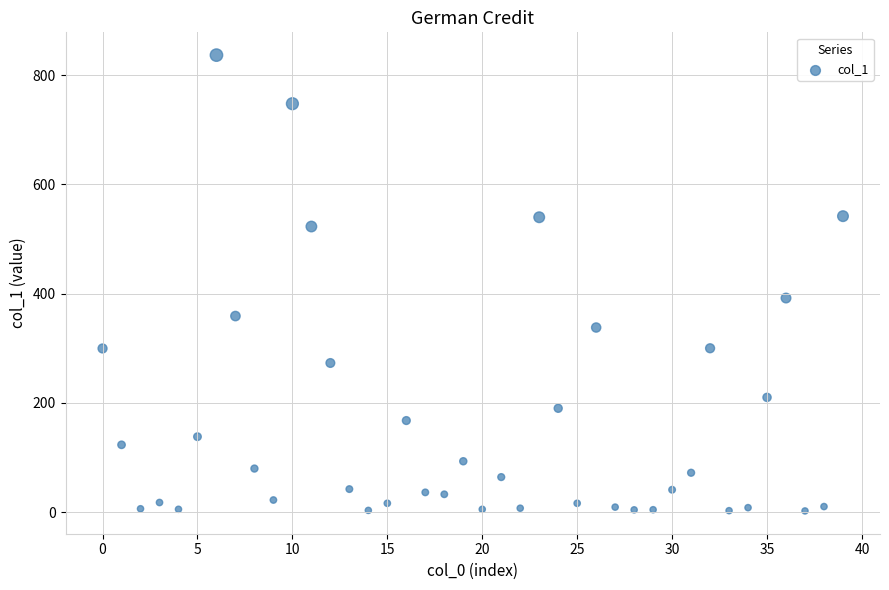

What is the range of Y values (max minus min)?

835.0